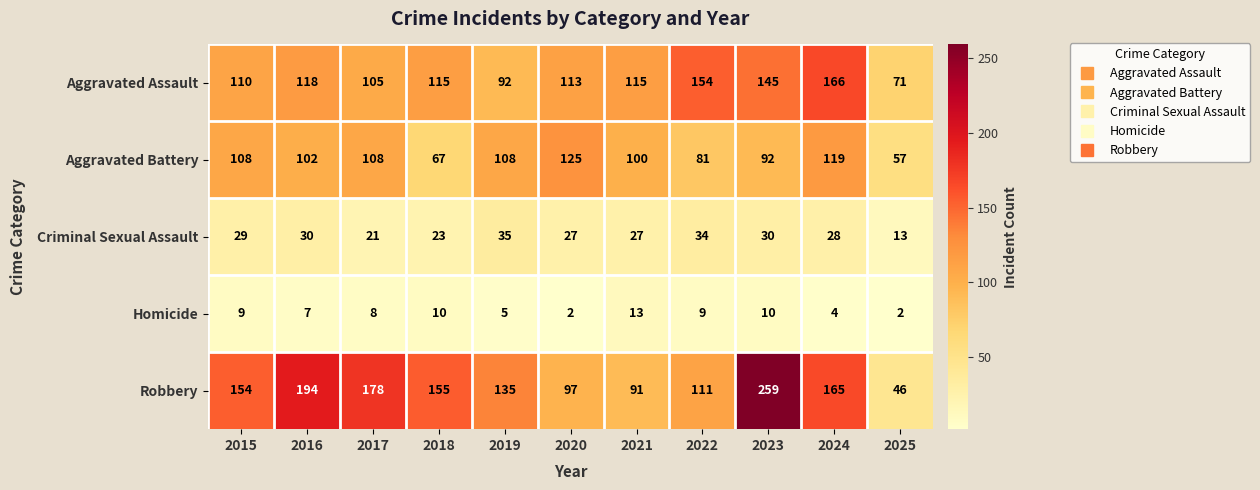

At which label does Robbery reach its peak?

2023